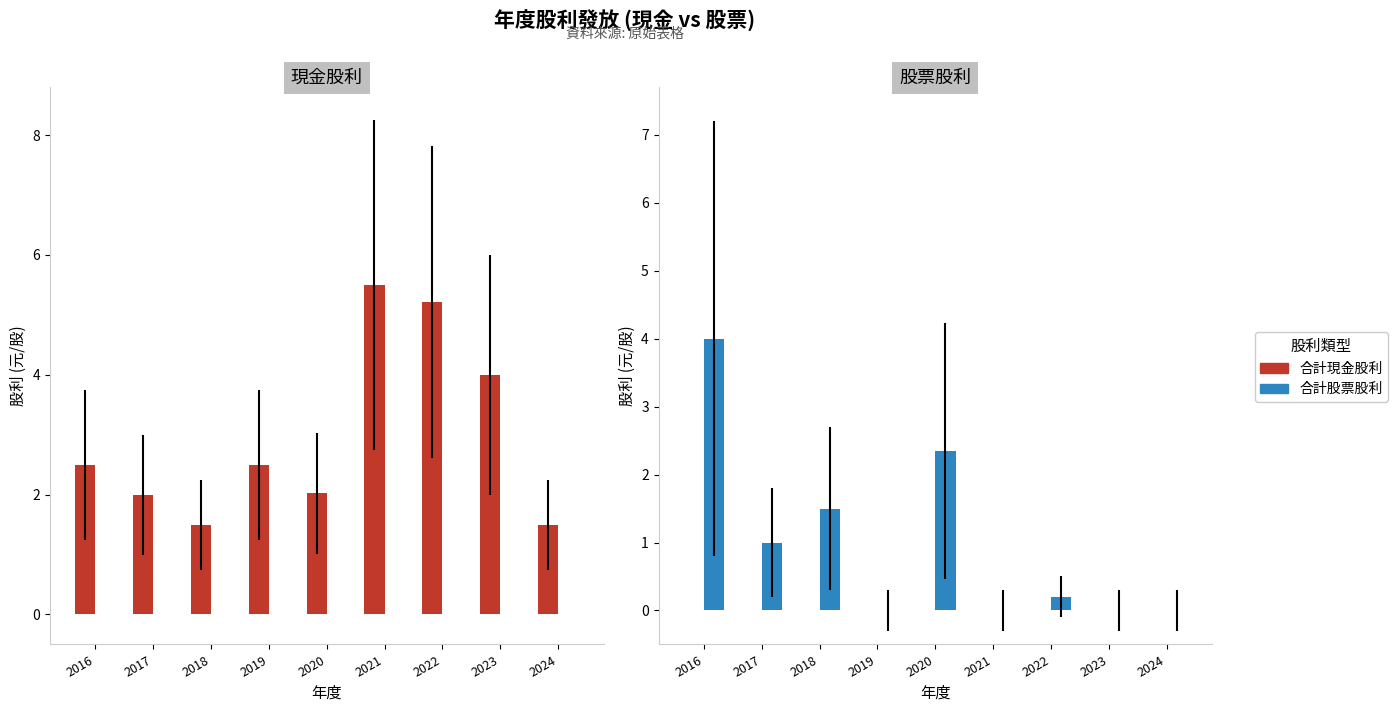

Rank the series at 2017 from lowest to highest value.

合計現金股利, 股票股利, 合計股票股利